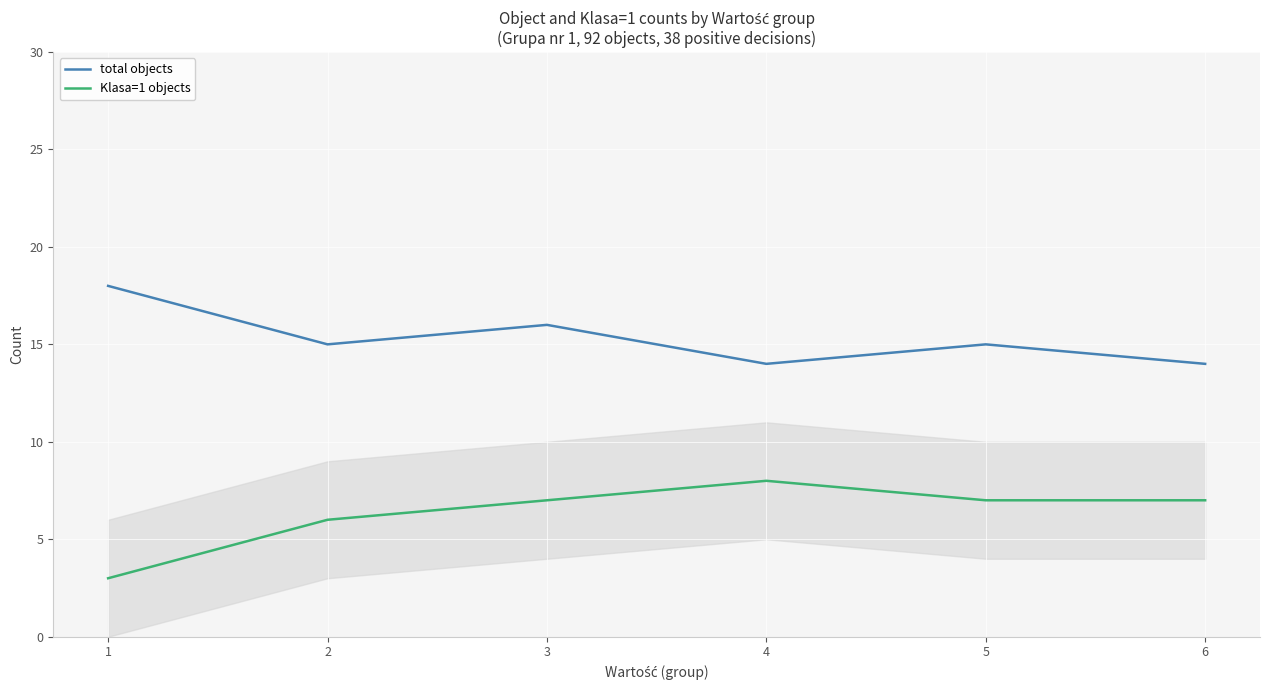

Is this an area chart (filled region under the line)?

No